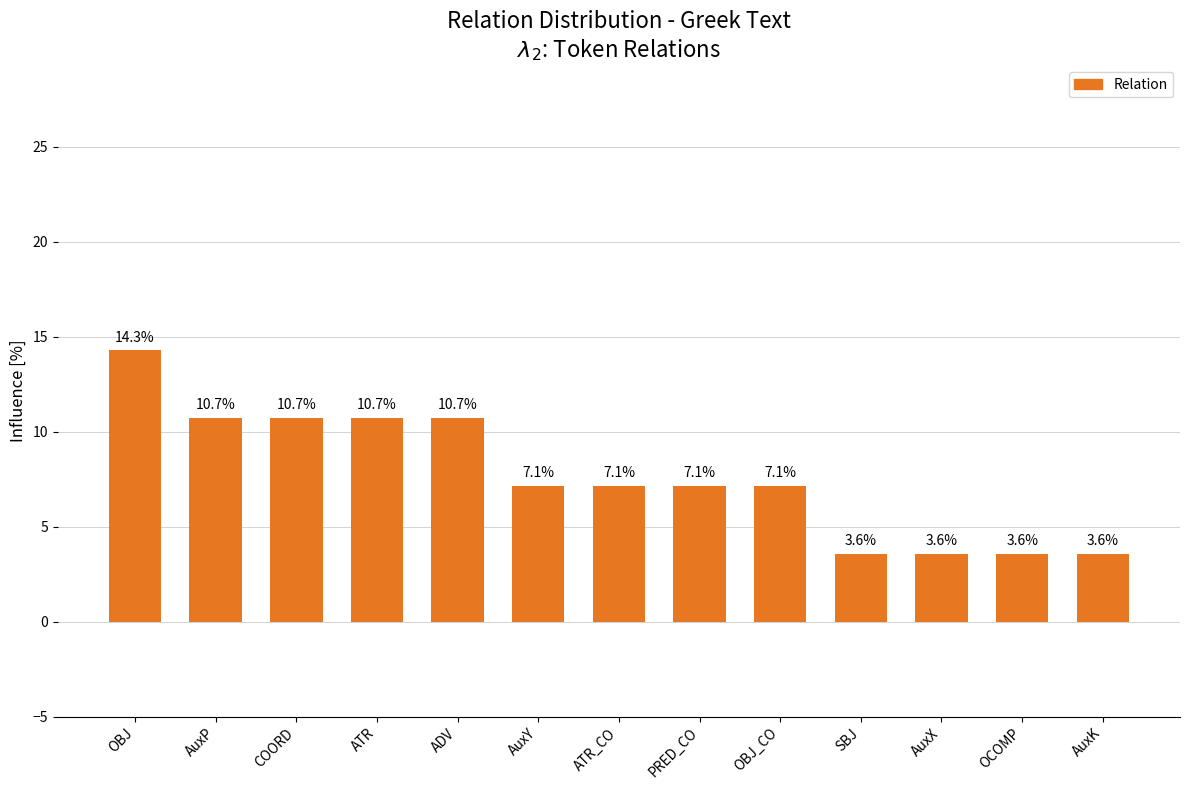

What is the difference between the maximum and minimum values?

10.7